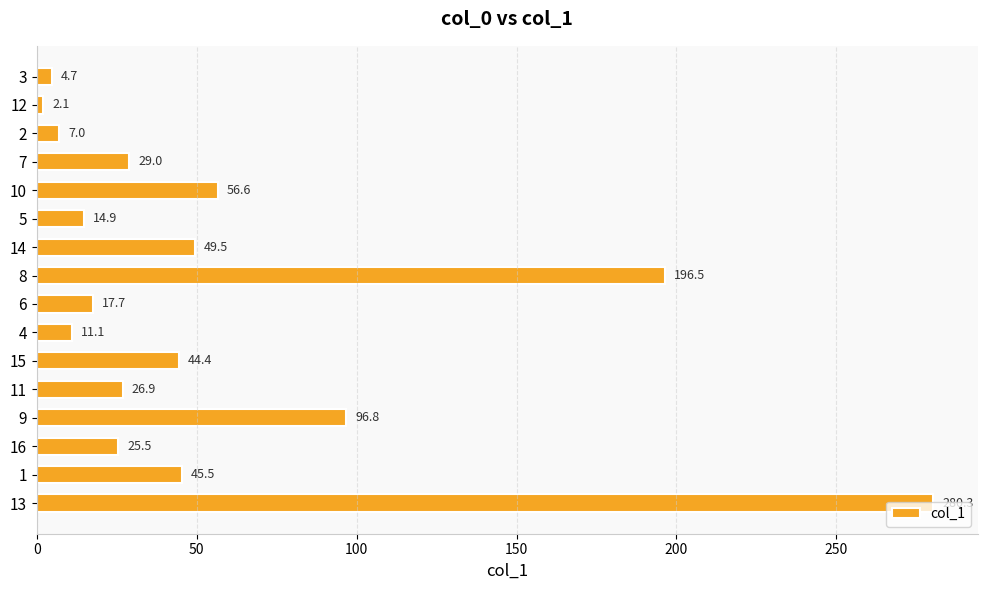

Does the chart contain any negative values?

No